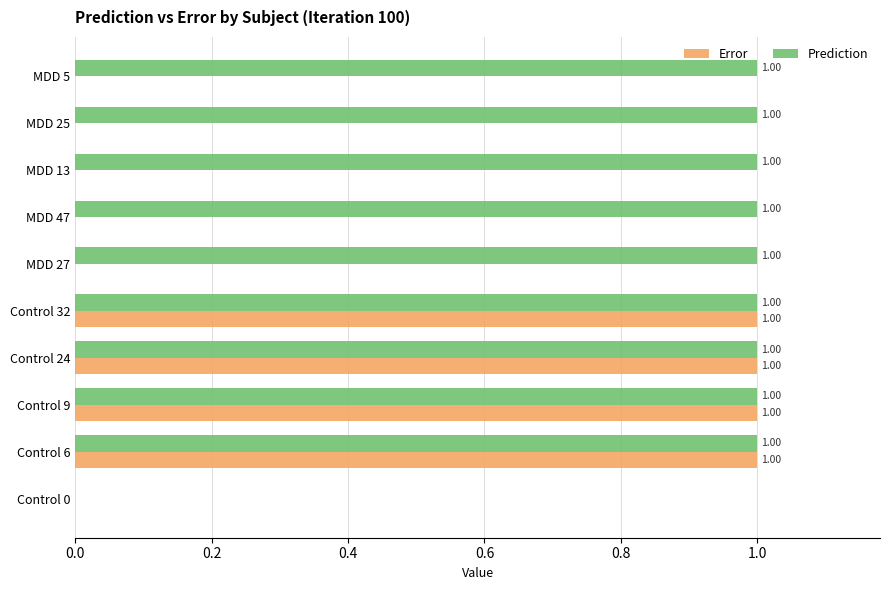

What is the sum of all Prediction values?

9.0